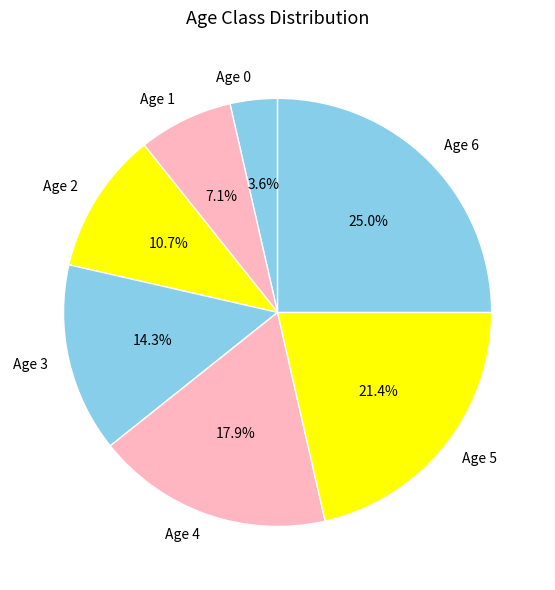

How many slices are in this pie chart?

7